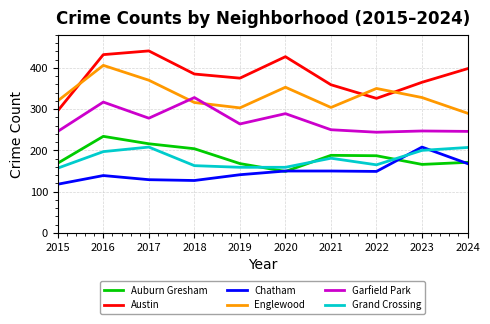

True or false: Chatham and Austin intersect in this chart.

False